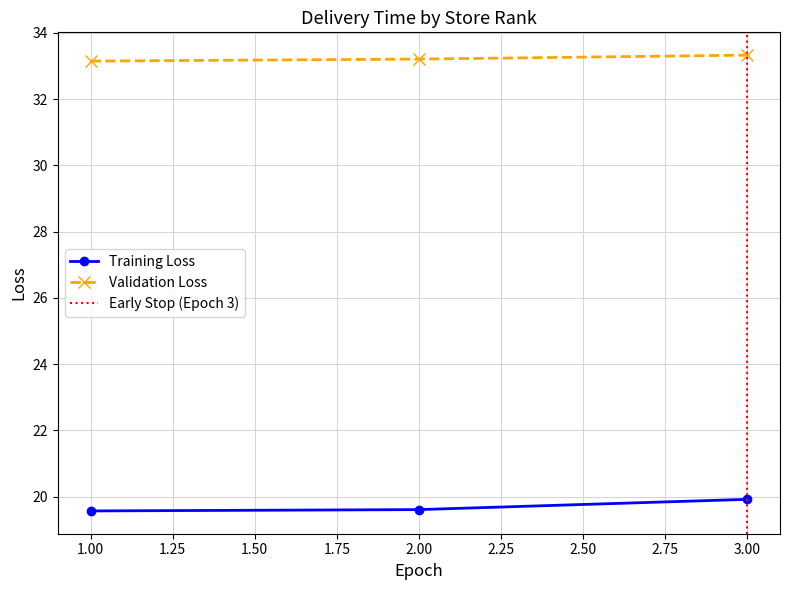

At which label is Validation Loss closest to 33?

1